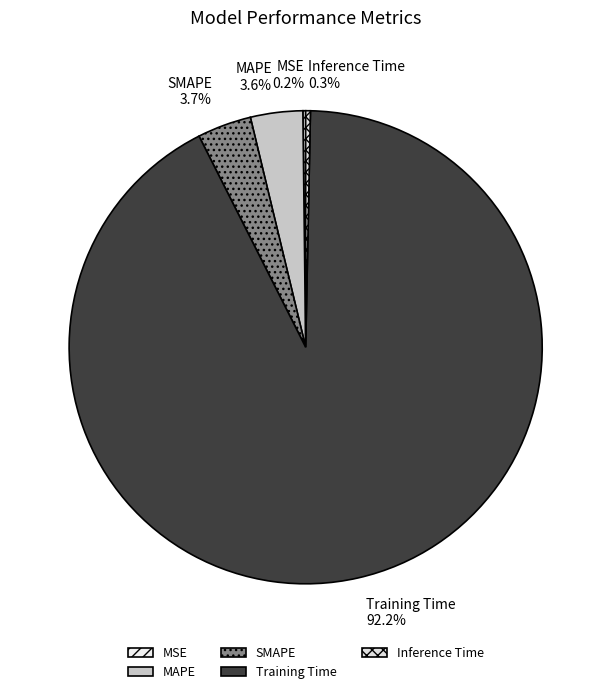

Which category accounts for the majority?

Training Time